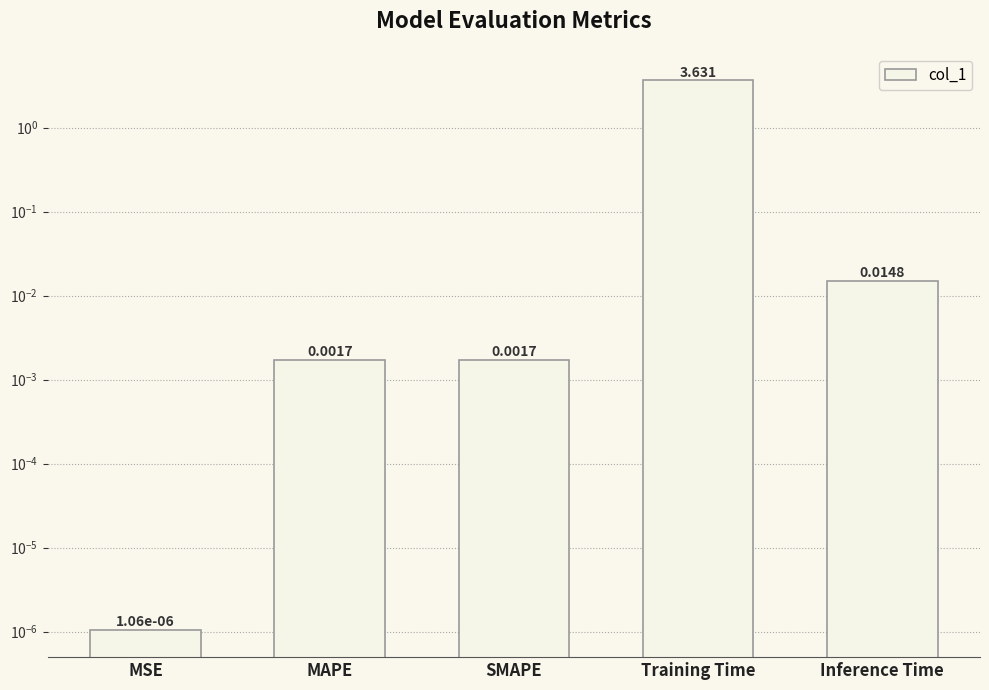

What is the sum of all values?

3.6